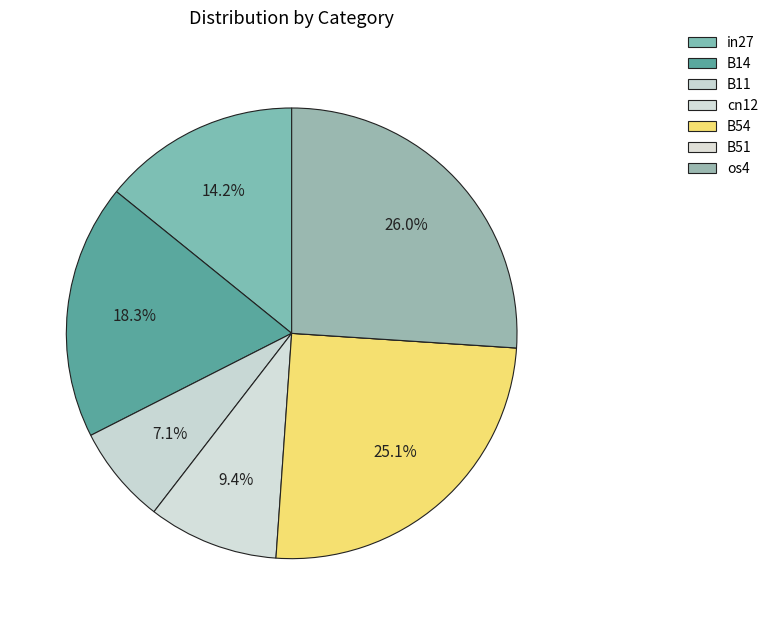

Which slice is the largest?

os4